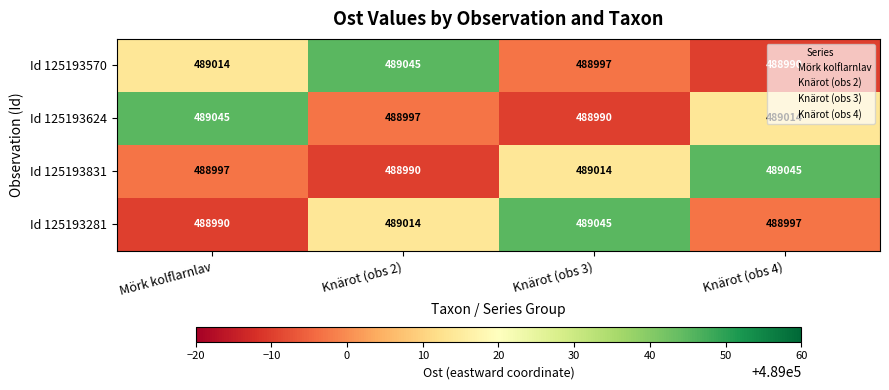

Which series changed the most between Mörk kolflarnlav and Knärot (obs 4)?

Id 125193831